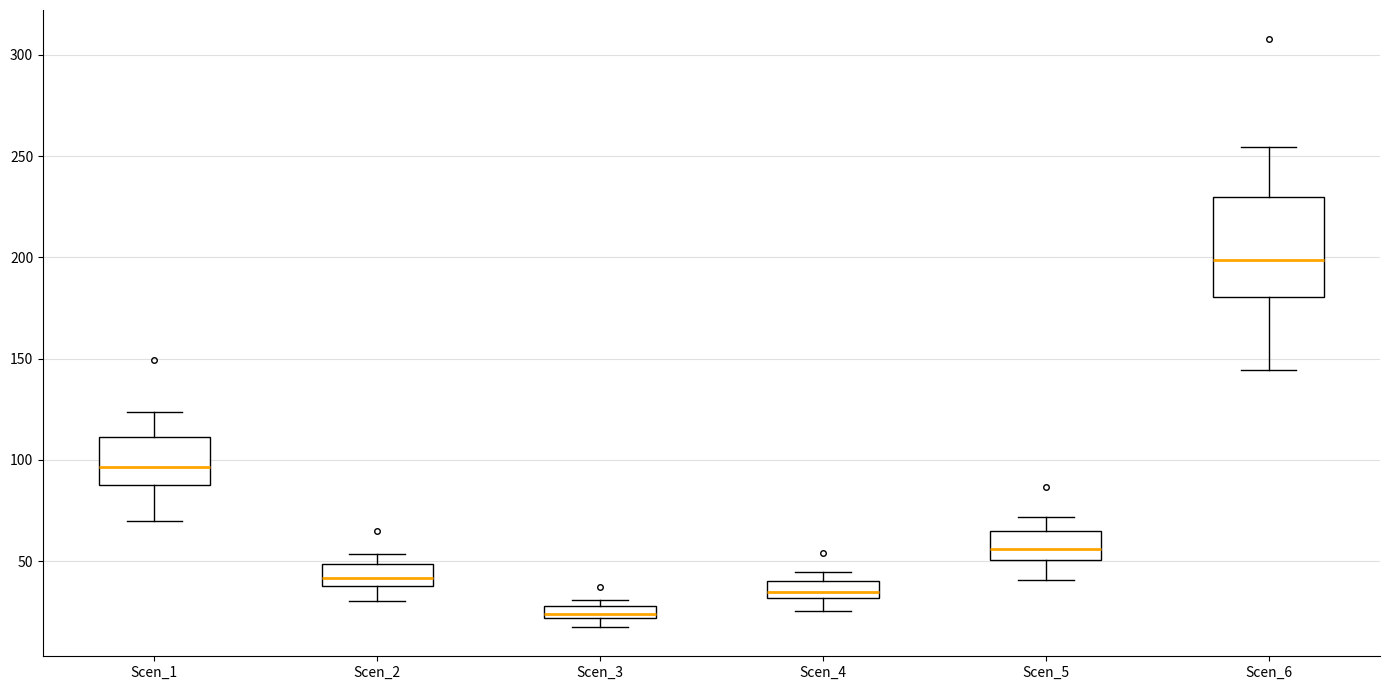

Where is the upper edge of the box for Scen_6 on the y-axis? The values are not printed on the chart, so give them approximately, as read against the axis.

230